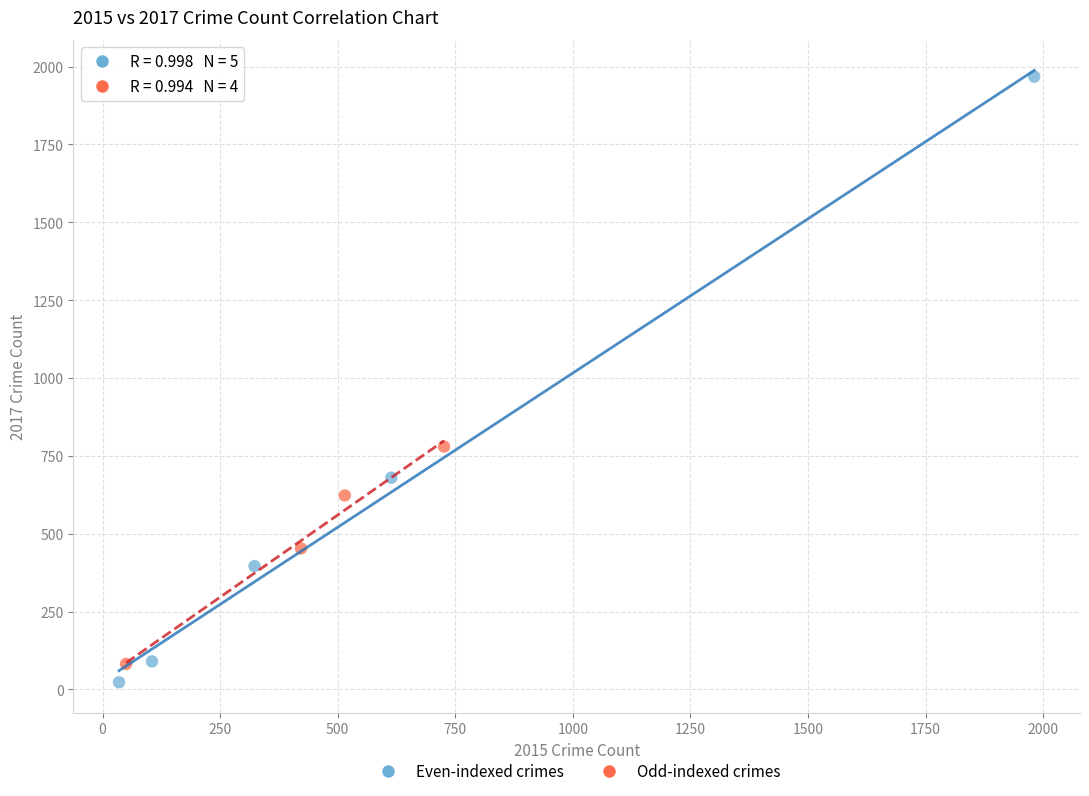

Which series has the largest Y range (max minus min)?

Even-indexed crimes